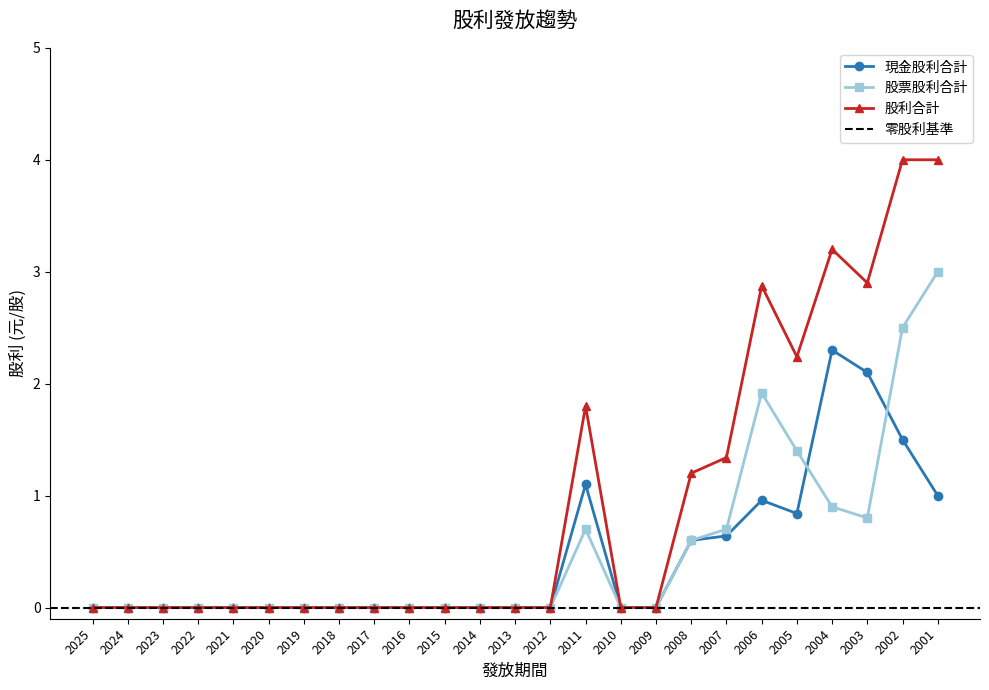

Reading left to right, what are all the values shown in this chart?

現金股利合計: 0.0	0.0	0.0	0.0	0.0	0.0	0.0	0.0	0.0	0.0	0.0	0.0	0.0	0.0	1.1	0.0	0.0	0.6	0.6	1.0	0.8	2.3	2.1	1.5	1.0
股票股利合計: 0.0	0.0	0.0	0.0	0.0	0.0	0.0	0.0	0.0	0.0	0.0	0.0	0.0	0.0	0.7	0.0	0.0	0.6	0.7	1.9	1.4	0.9	0.8	2.5	3.0
股利合計: 0.0	0.0	0.0	0.0	0.0	0.0	0.0	0.0	0.0	0.0	0.0	0.0	0.0	0.0	1.8	0.0	0.0	1.2	1.3	2.9	2.2	3.2	2.9	4.0	4.0